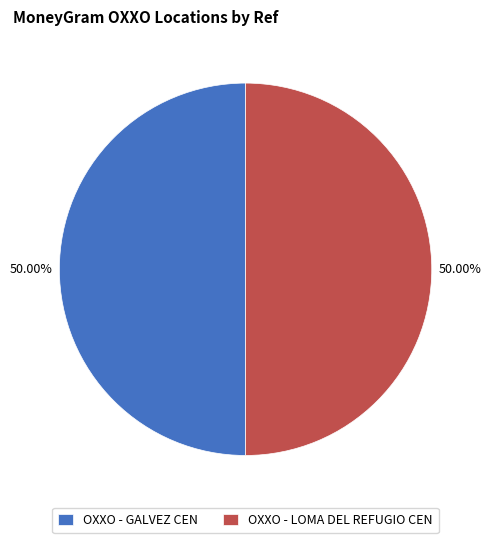

Is the sum of OXXO - GALVEZ CEN and OXXO - LOMA DEL REFUGIO CEN greater than half?

Yes